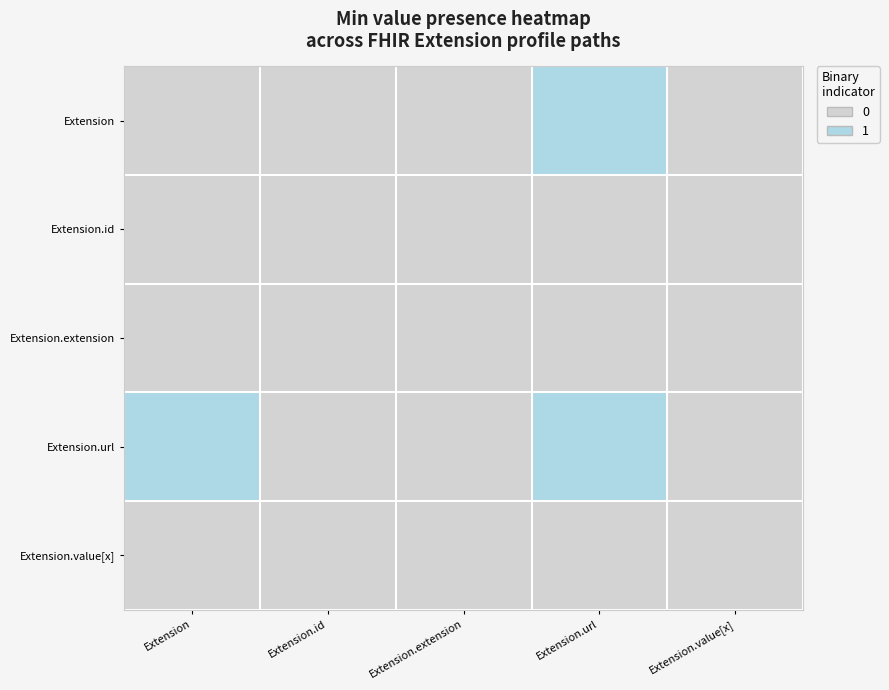

Reading right to left, what are all the values shown in this chart?

Extension: Extension.value[x]=0	Extension.url=1	Extension.extension=0	Extension.id=0	Extension=0
Extension.id: Extension.value[x]=0	Extension.url=0	Extension.extension=0	Extension.id=0	Extension=0
Extension.extension: Extension.value[x]=0	Extension.url=0	Extension.extension=0	Extension.id=0	Extension=0
Extension.url: Extension.value[x]=0	Extension.url=1	Extension.extension=0	Extension.id=0	Extension=1
Extension.value[x]: Extension.value[x]=0	Extension.url=0	Extension.extension=0	Extension.id=0	Extension=0